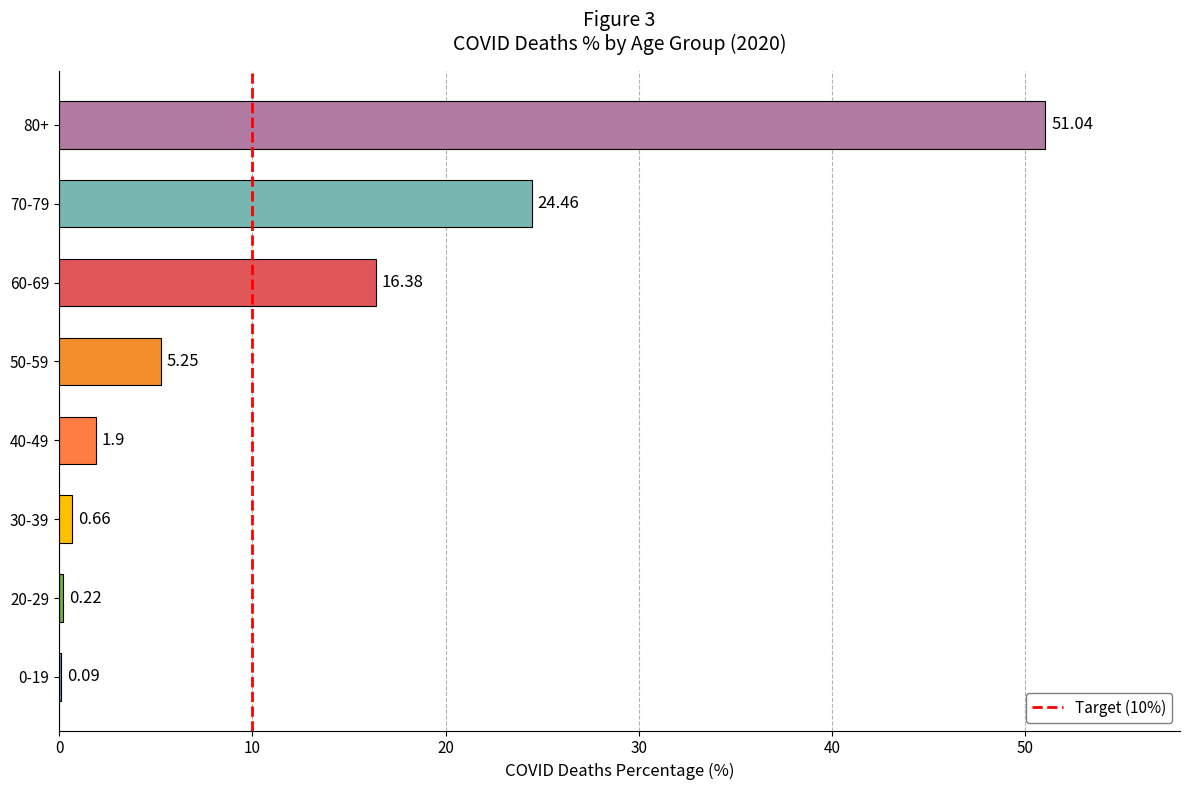

The chart shows a value of 51.0 at 80+. True or false?

True